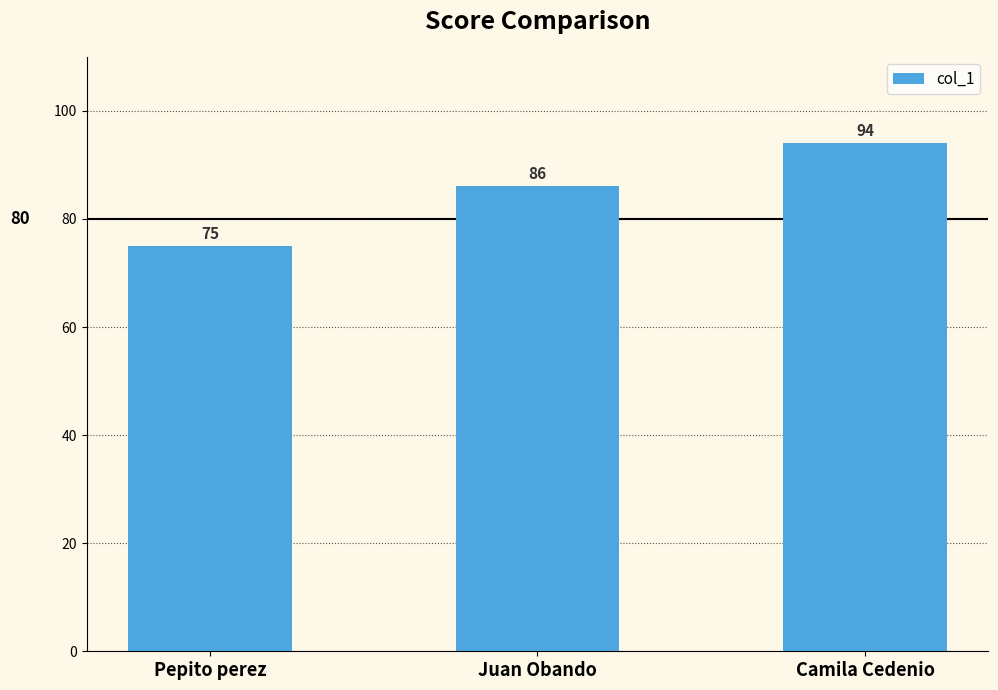

Reading left to right, extract all data points from this chart.

Pepito perez=75	Juan Obando=86	Camila Cedenio=94